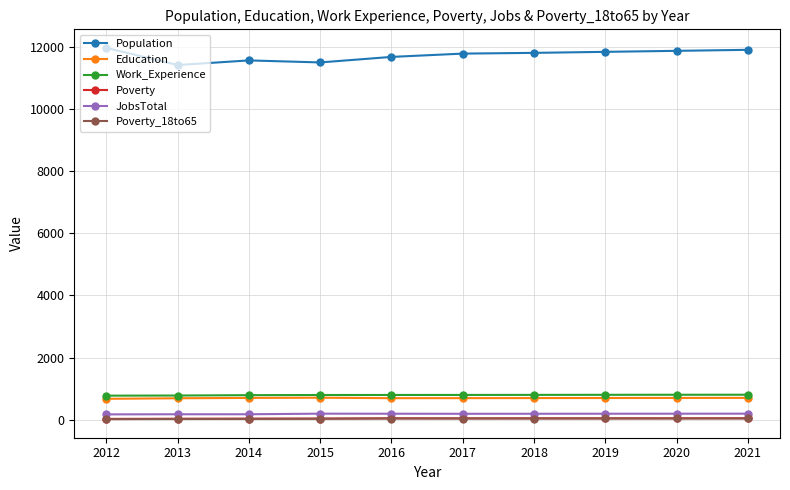

True or false: Education has more than 0 interior local peaks.

True